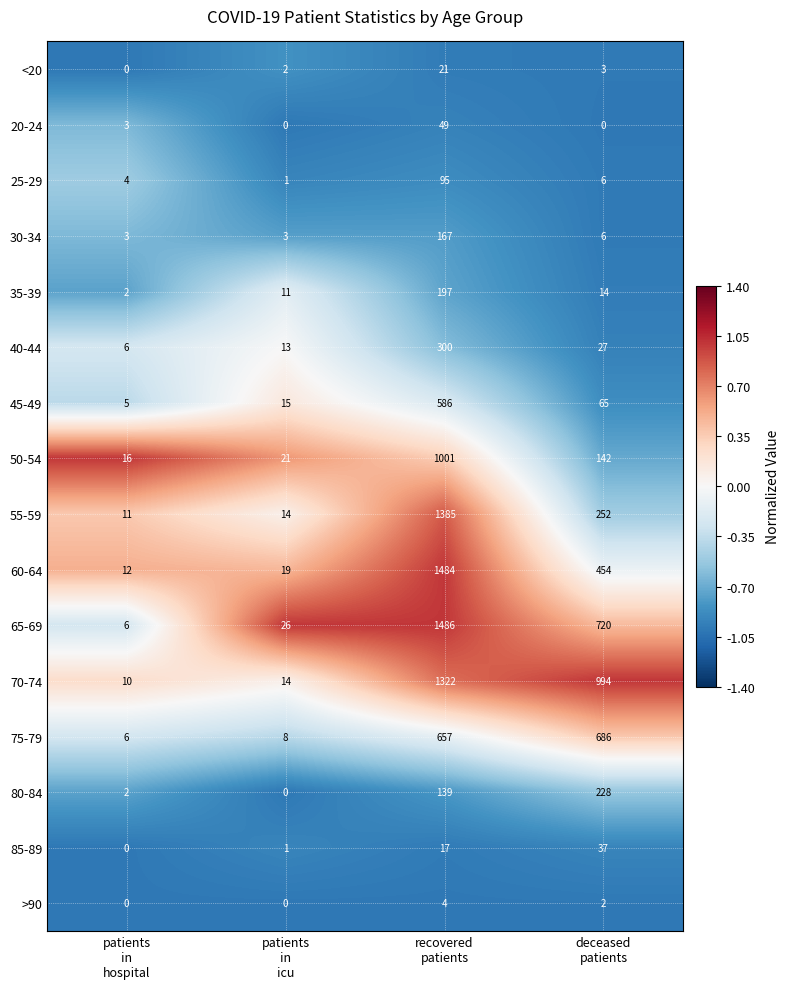

What is the lowest value of the 45-49 series?

5